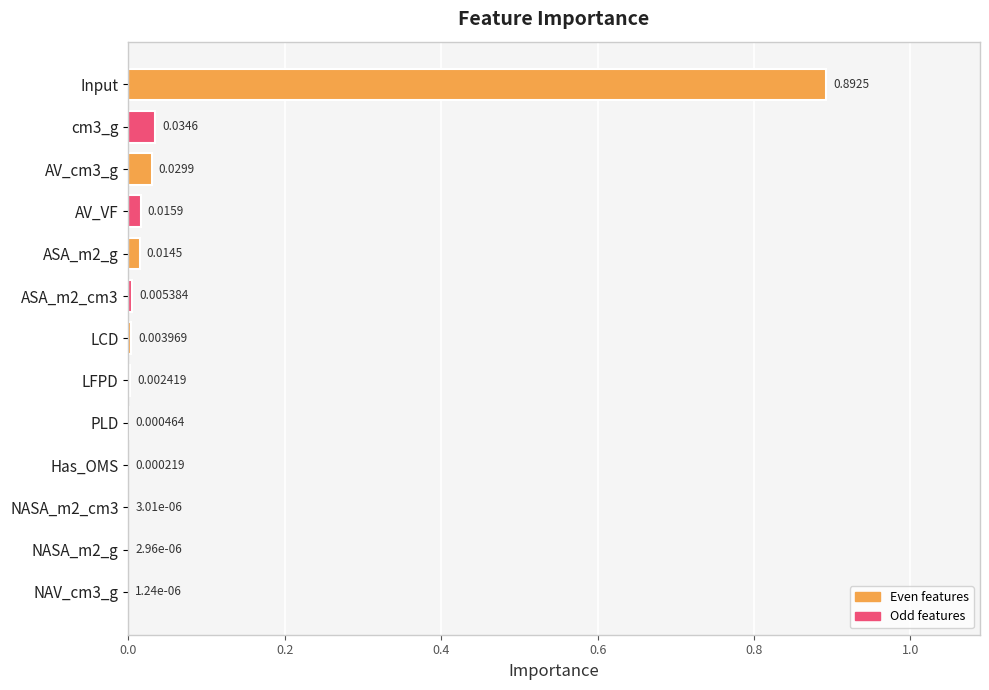

Count the number of categories in the chart.

13